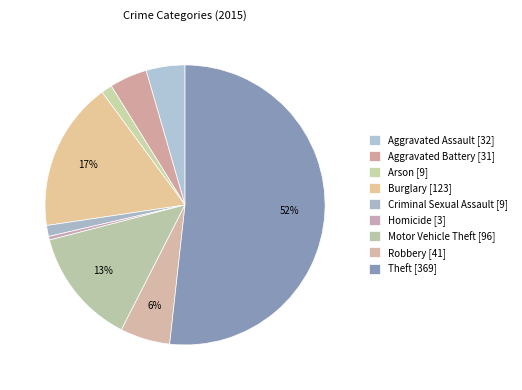

Which category has the biggest portion of the pie?

Theft